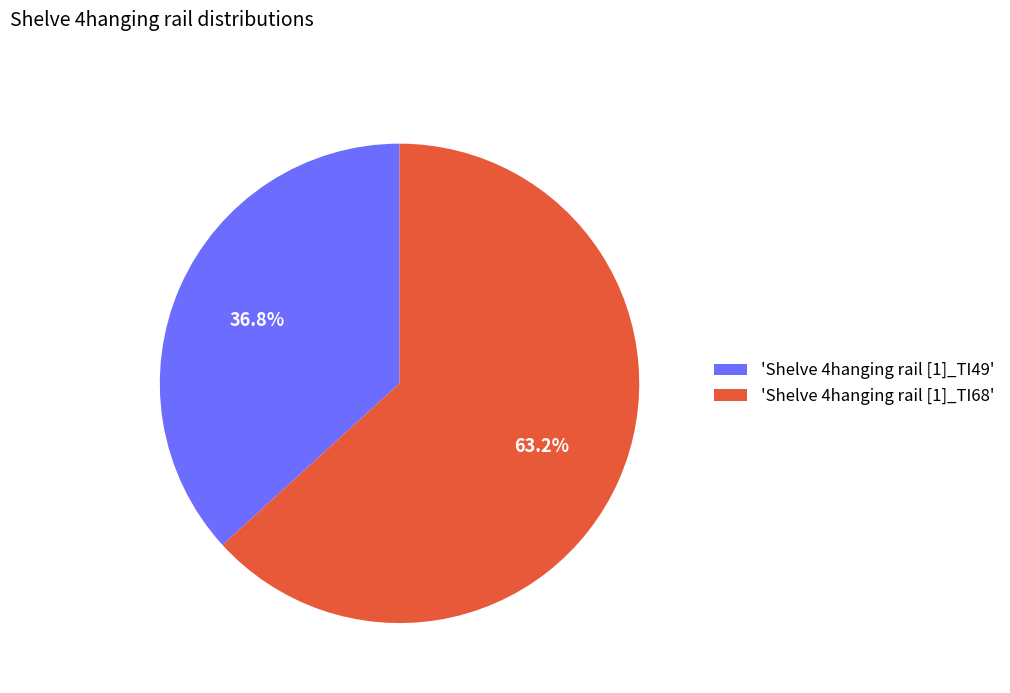

What percentage is NOT represented by 'Shelve 4hanging rail [1]_TI68'?

36.8%